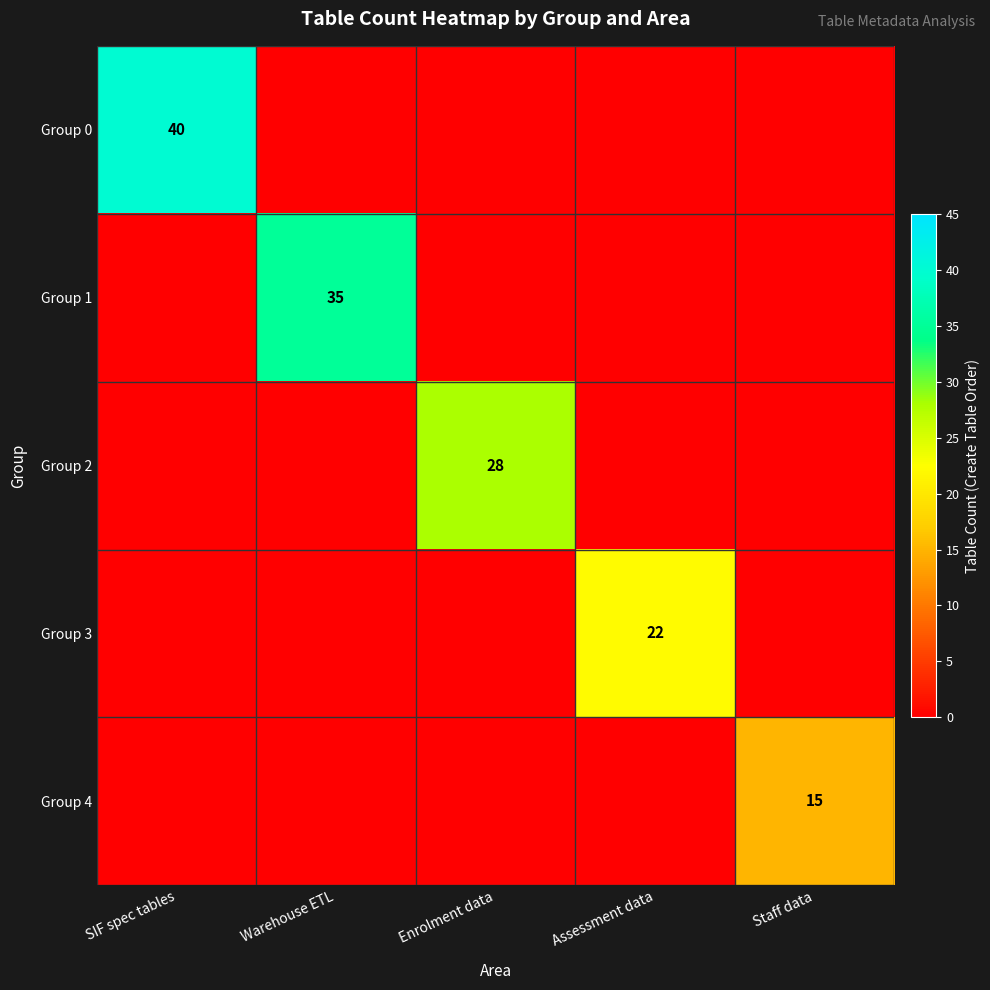

Is it true that Group 4 equals 26 at Staff data?

False